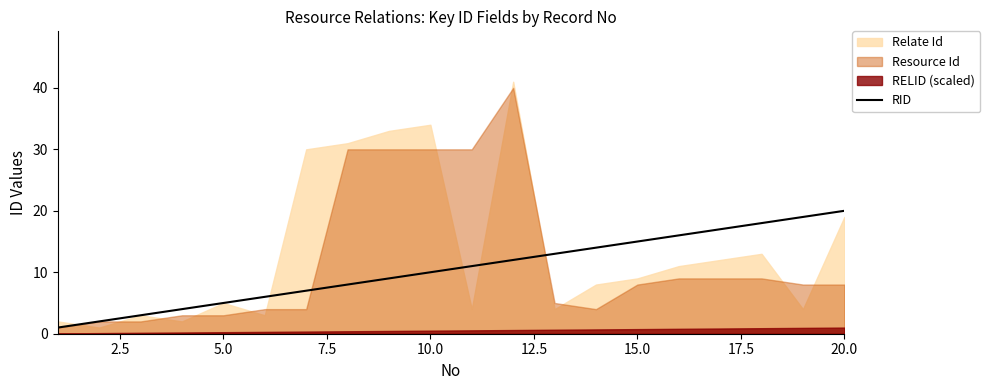

How many data points are less than 11?

10